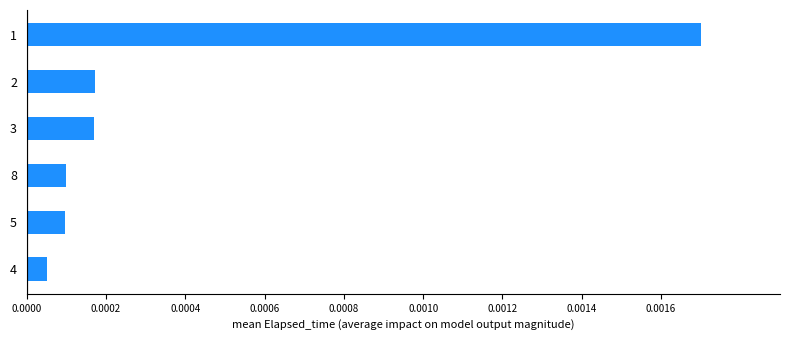

Which category has the lowest value across all series?

4